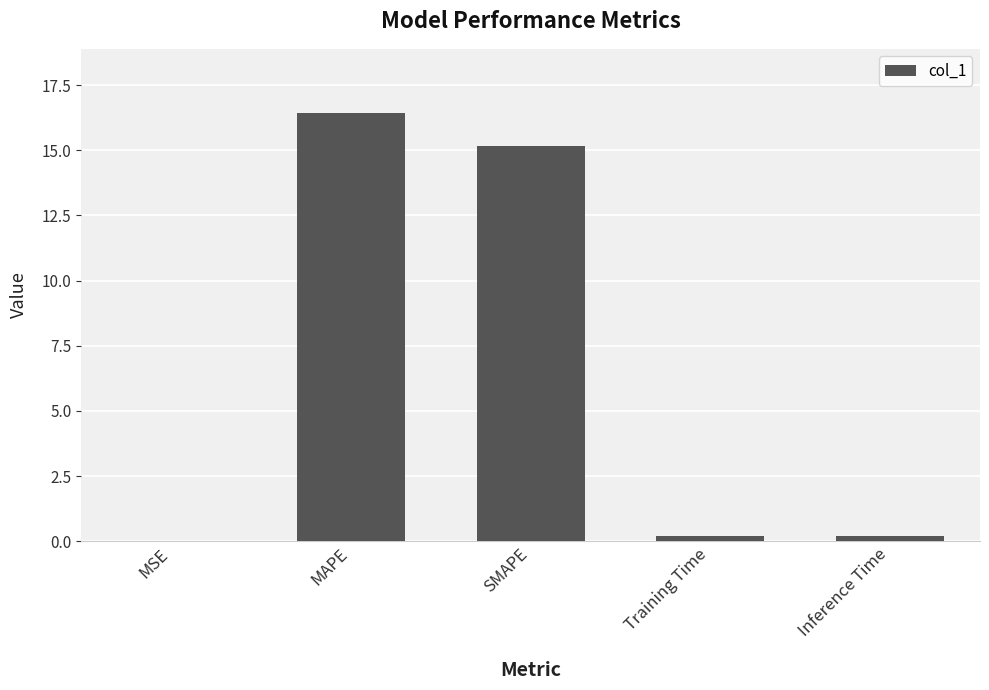

What is the change in value from MAPE to Training Time?

-16.2